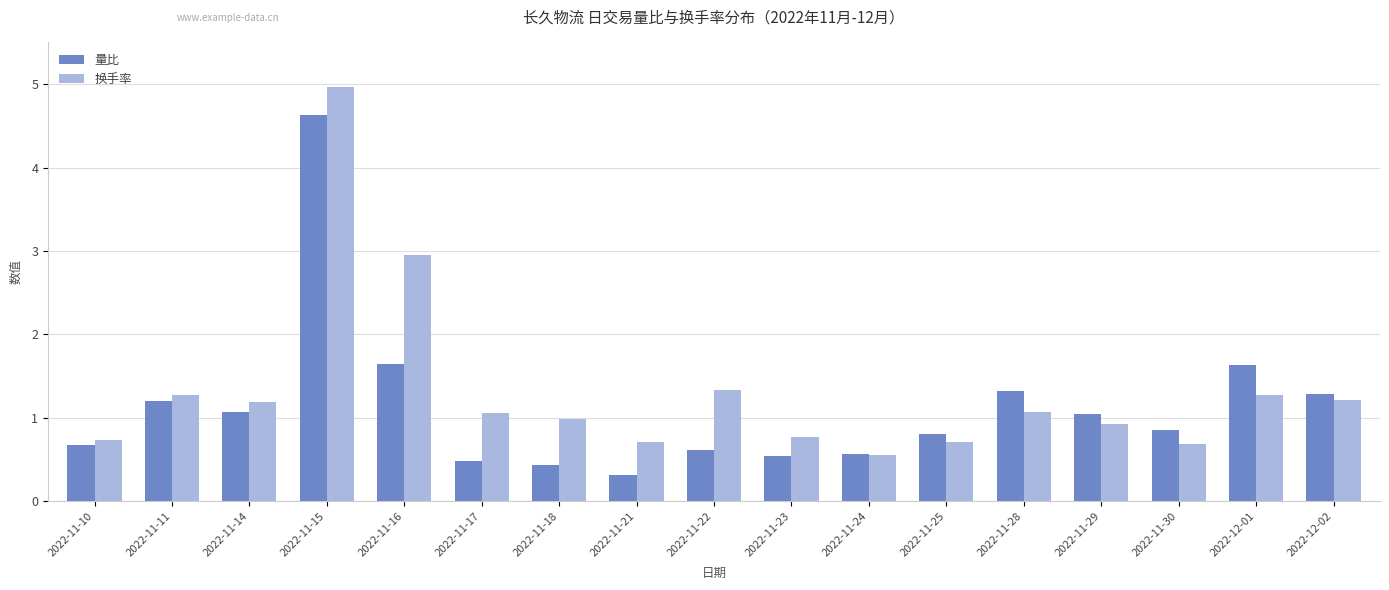

How many series are shown in this chart?

2